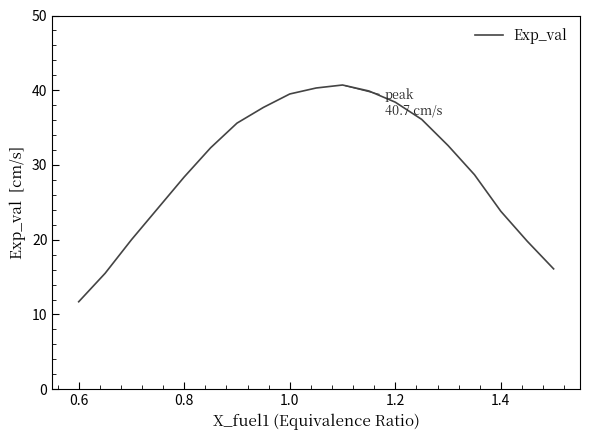

What is the difference between the maximum and minimum values?

29.0